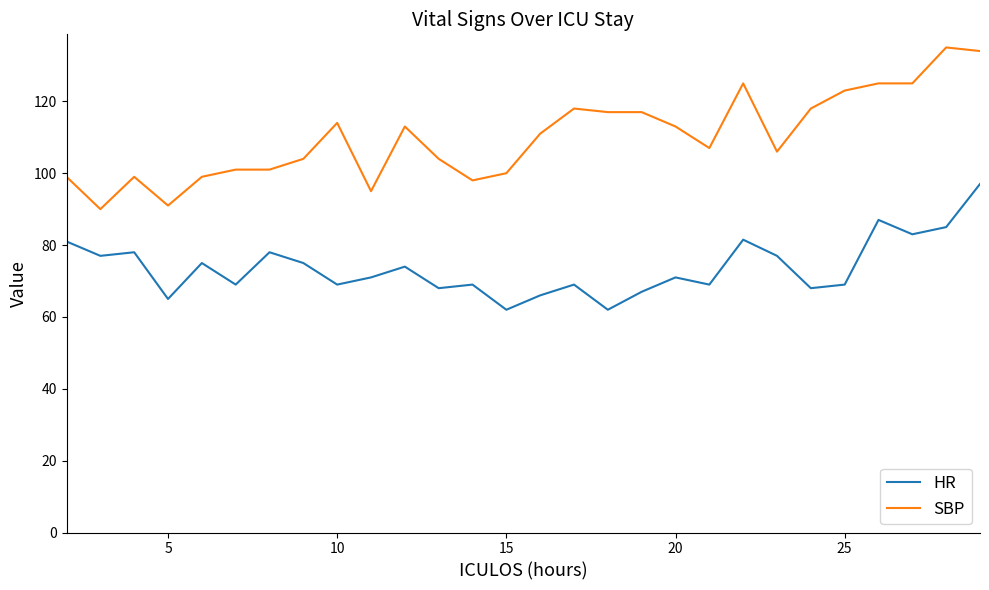

How many lines are shown in the chart?

2